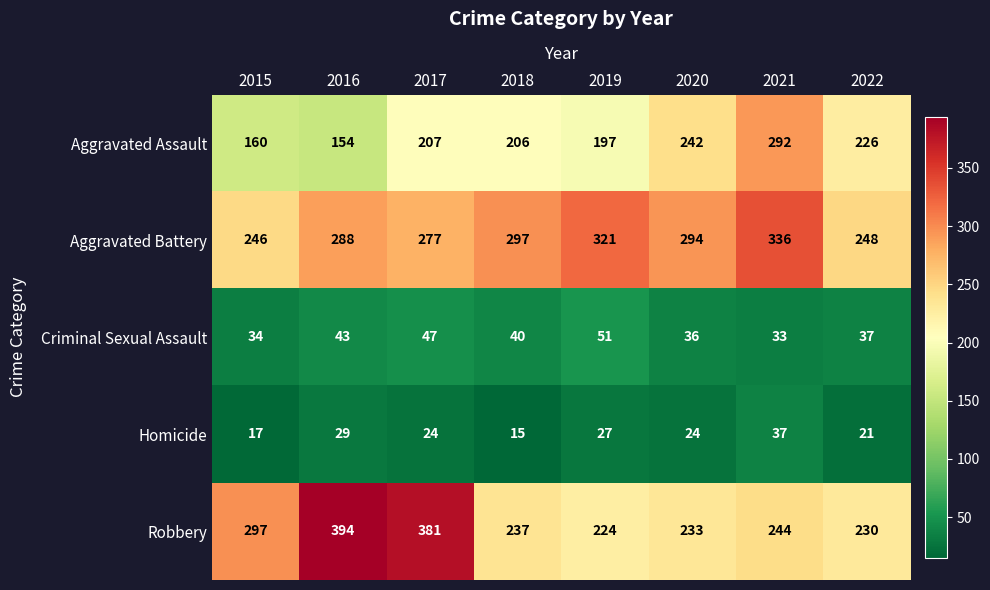

Where does the Aggravated Battery series first go above 294?

2018